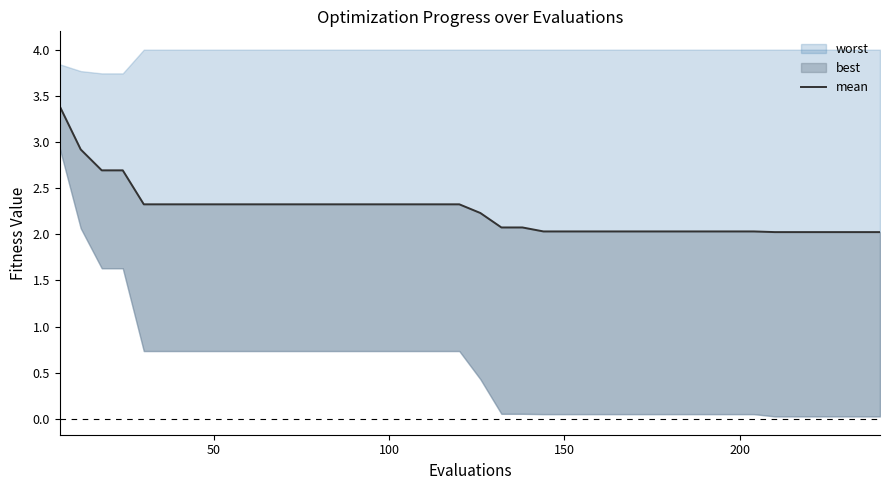

True or false: there are more than 2 points higher than both neighbors.

False